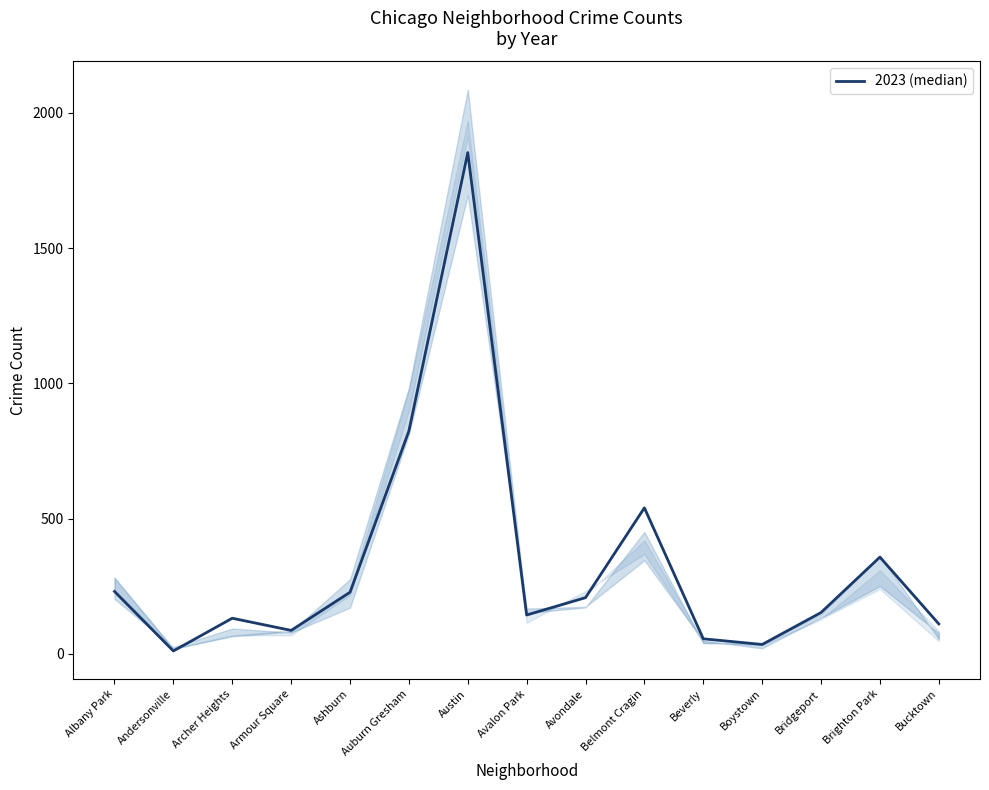

Is this an area chart (filled region under the line)?

No